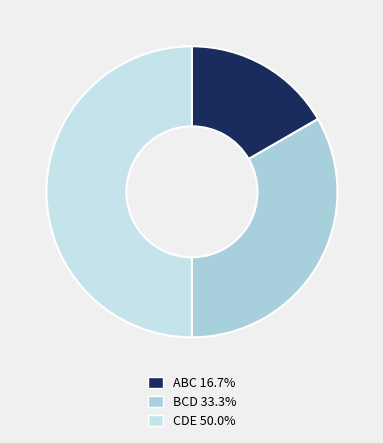

How many segments does this pie chart have?

3